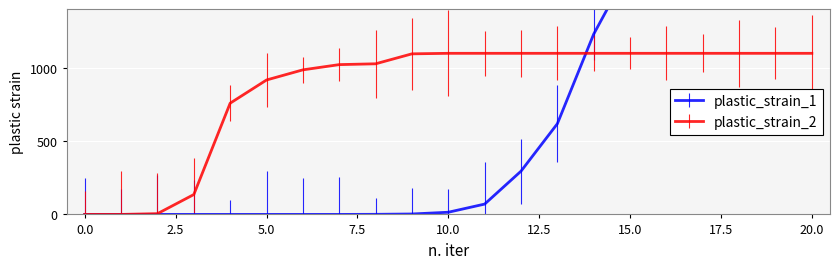

Which category has the highest value across all series?

20